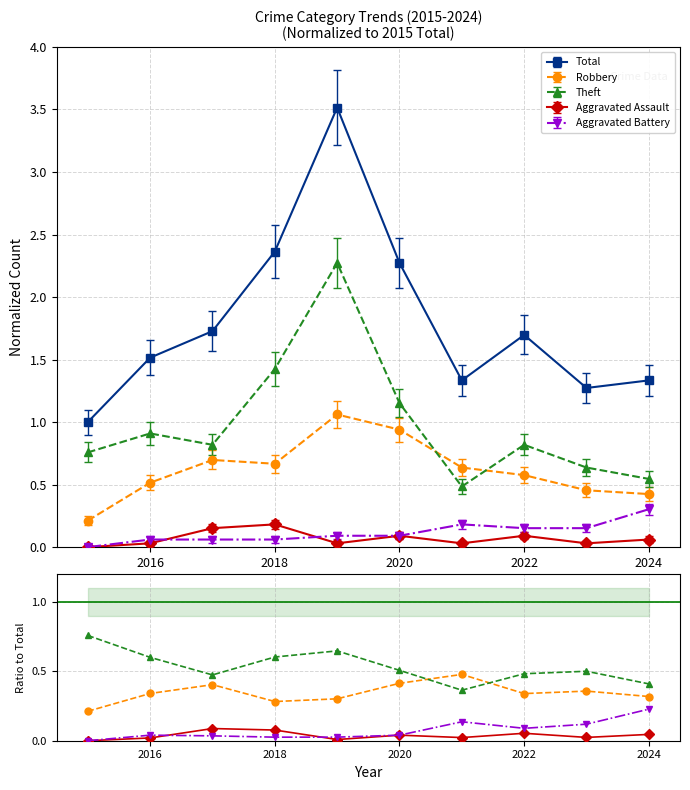

Which series ends up on top after the final intersection of Robbery and Theft?

Theft